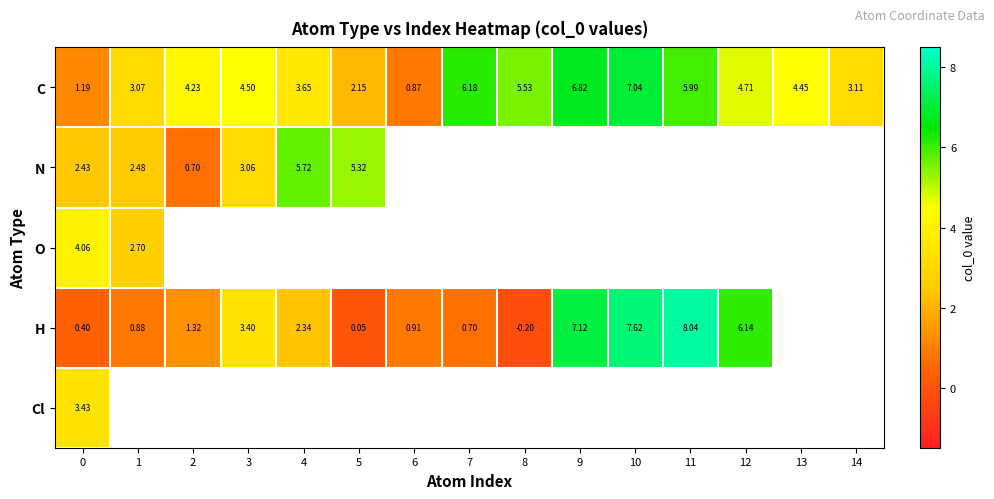

How many series are shown in this chart?

5